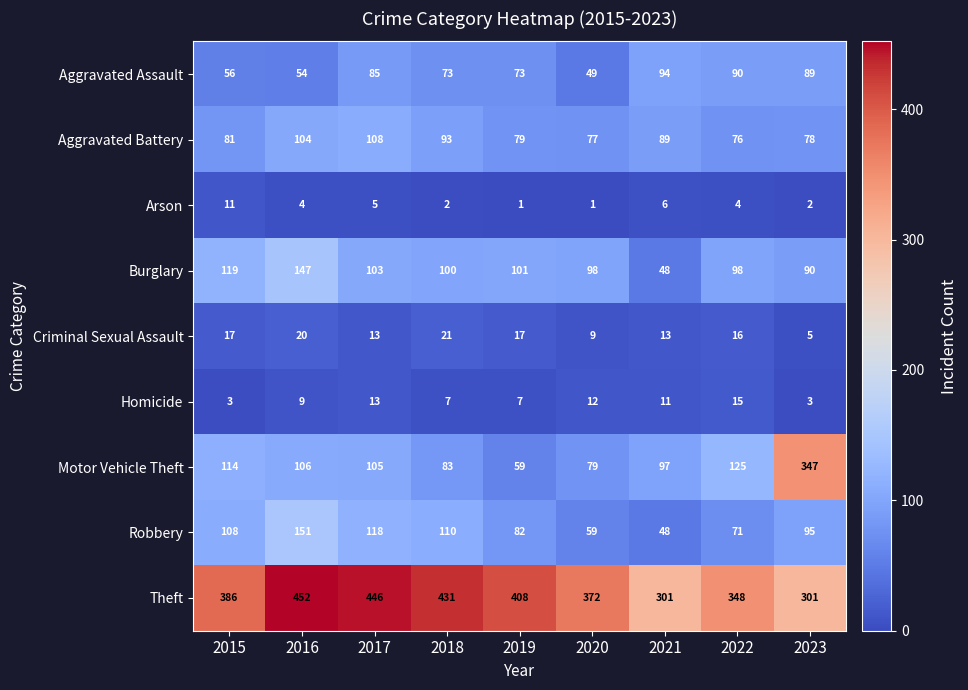

What is the difference between the Burglary values at 2015 and 2020?

21